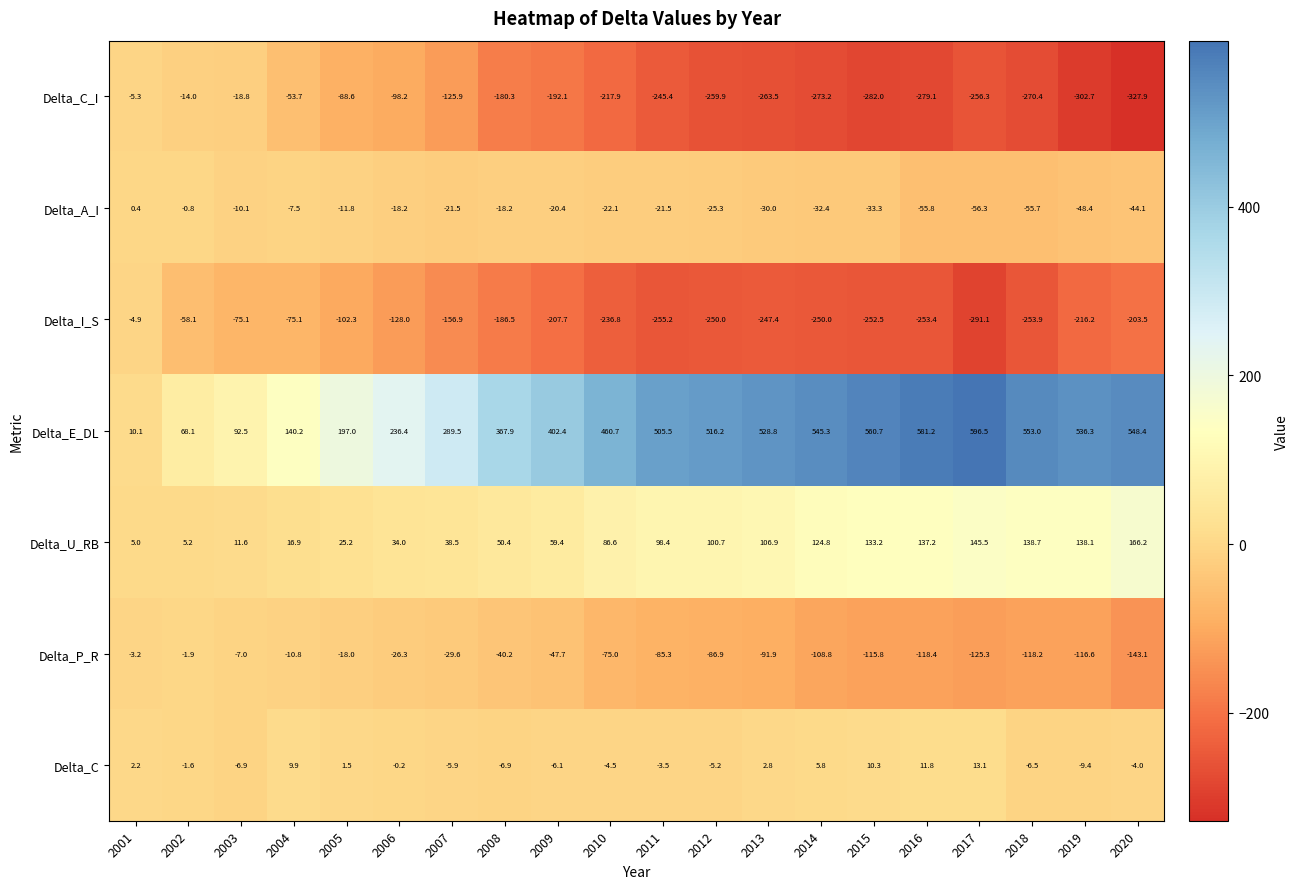

What is the difference between the maximum and minimum values in the Delta_A_I series?

56.7